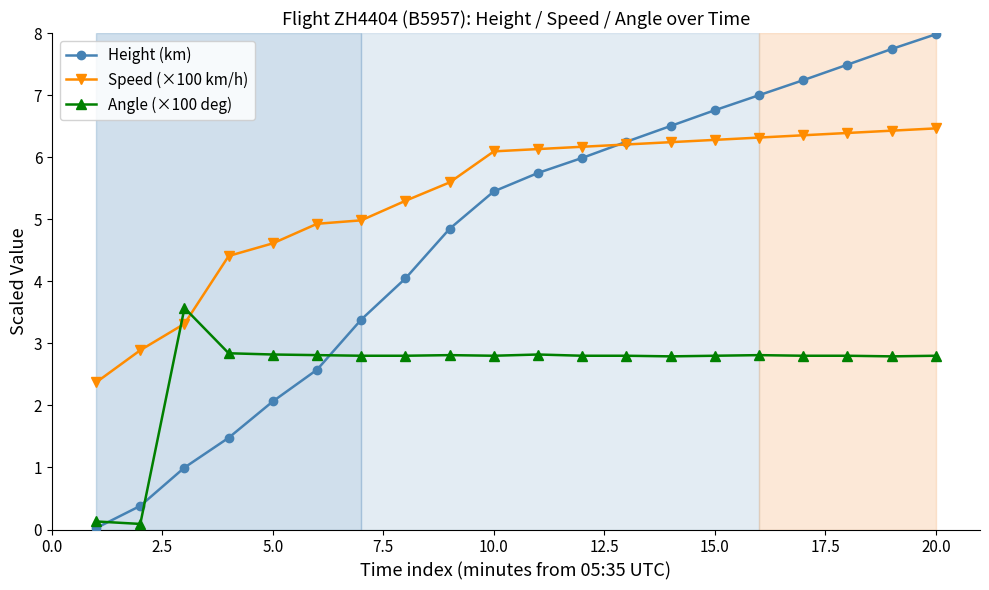

What is the maximum value for Angle (×100 deg)?

3.6